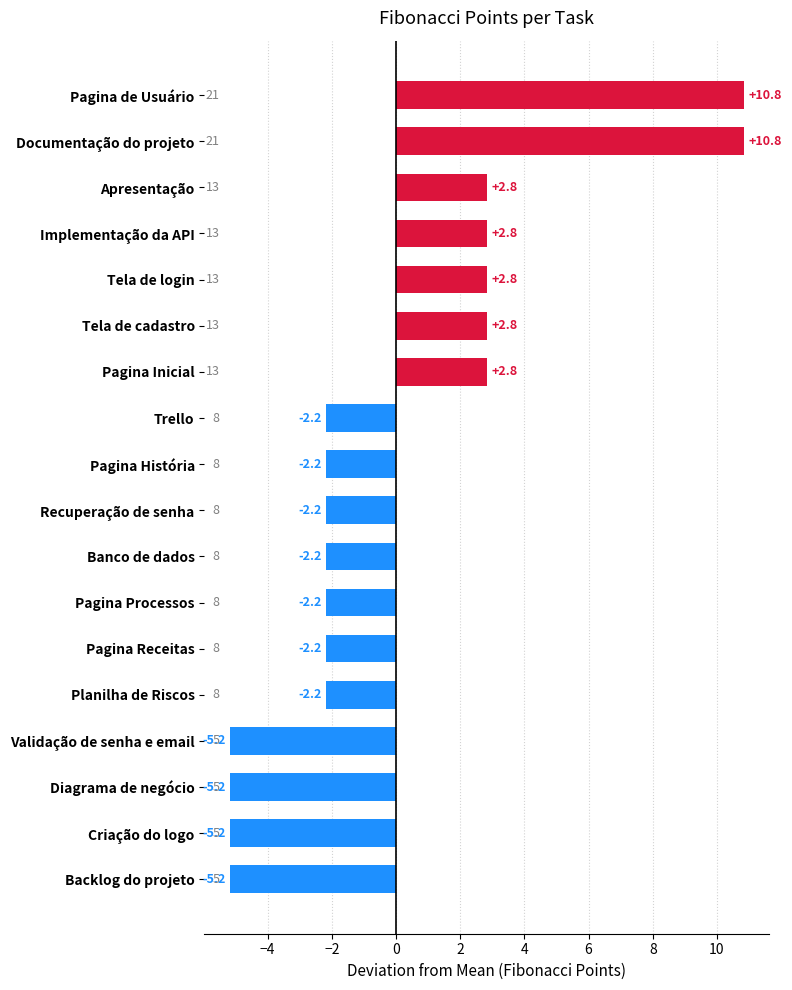

Does the chart contain any negative values?

Yes